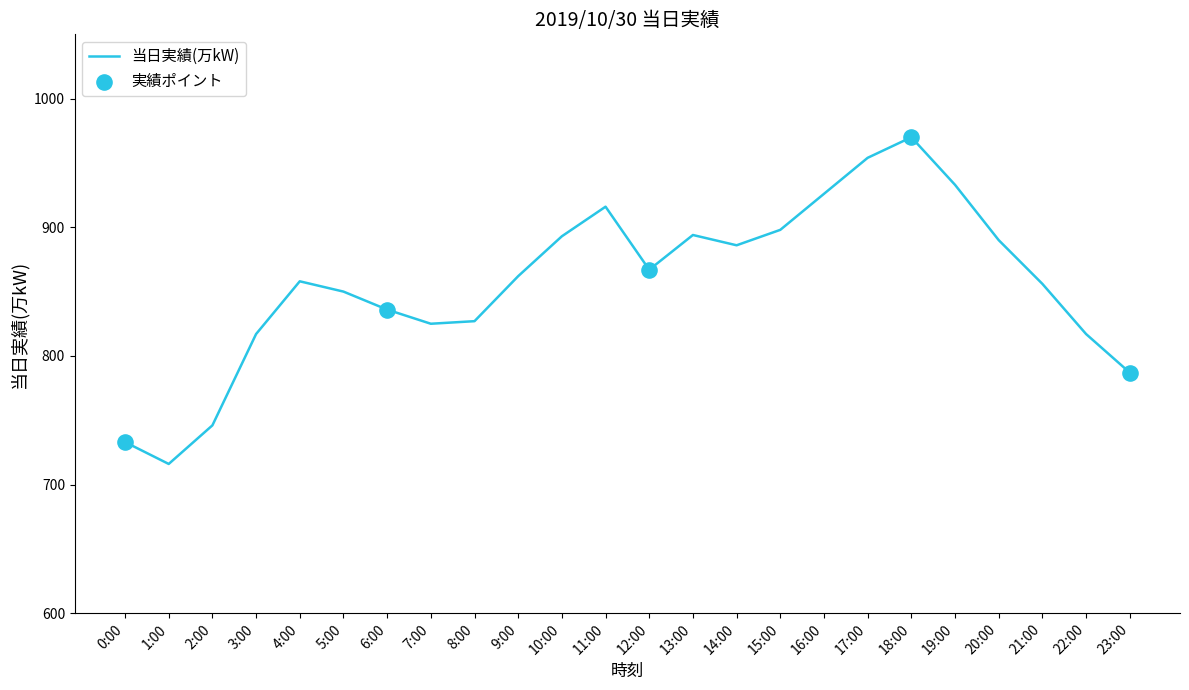

Approximately how many times larger is the value at 14:00 compared to 9:00?

1.0